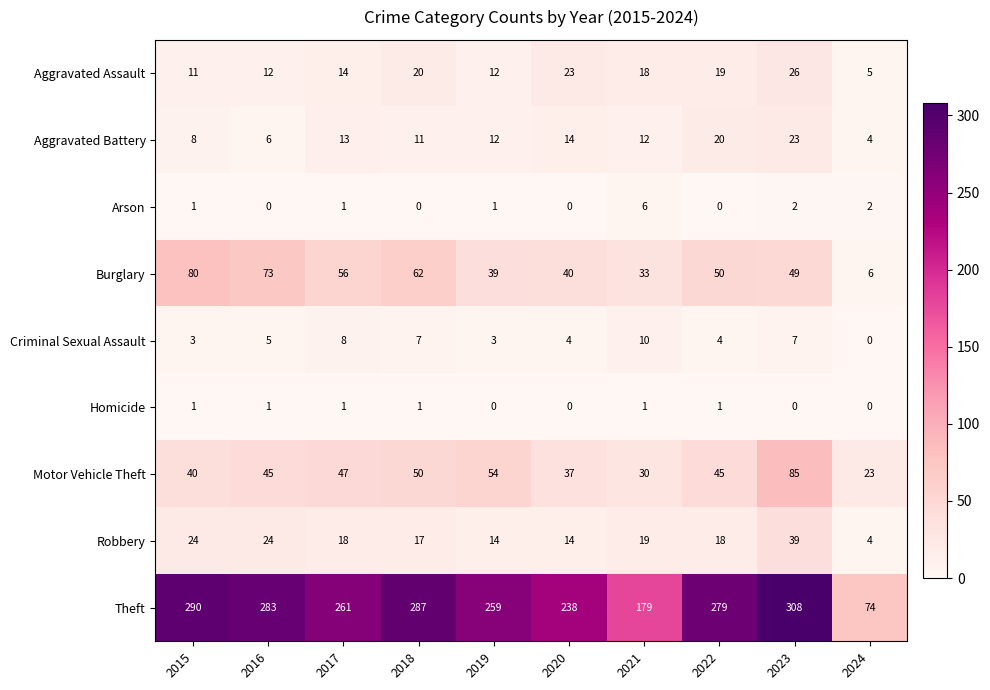

Rank the series at 2021 from lowest to highest value.

Homicide, Arson, Criminal Sexual Assault, Aggravated Battery, Aggravated Assault, Robbery, Motor Vehicle Theft, Burglary, Theft